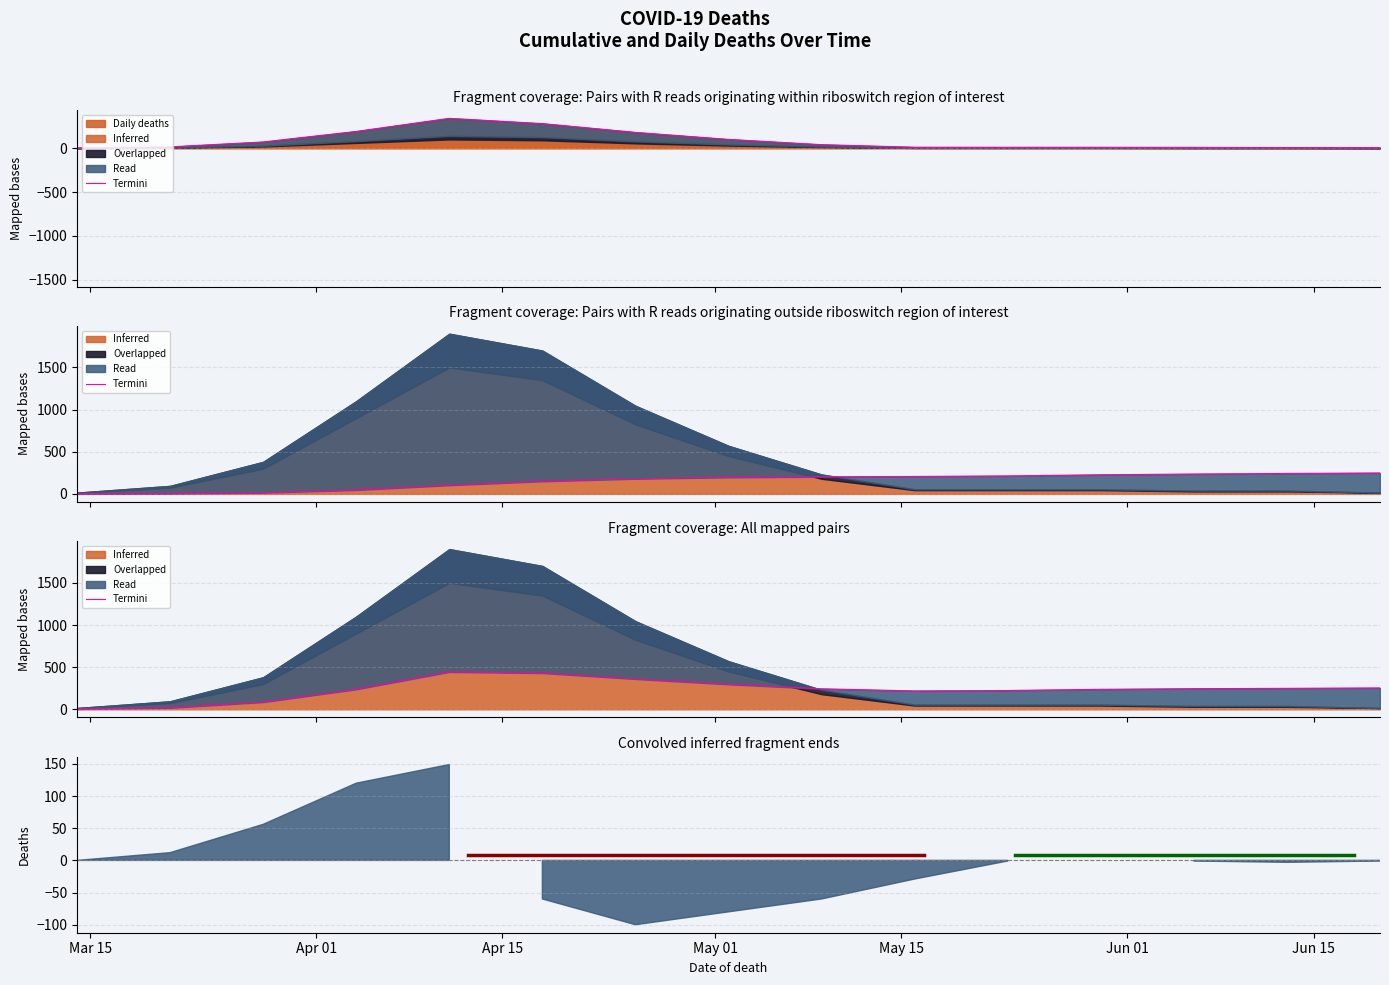

True or false: Cumulative deaths has more than 0 interior local peaks.

False